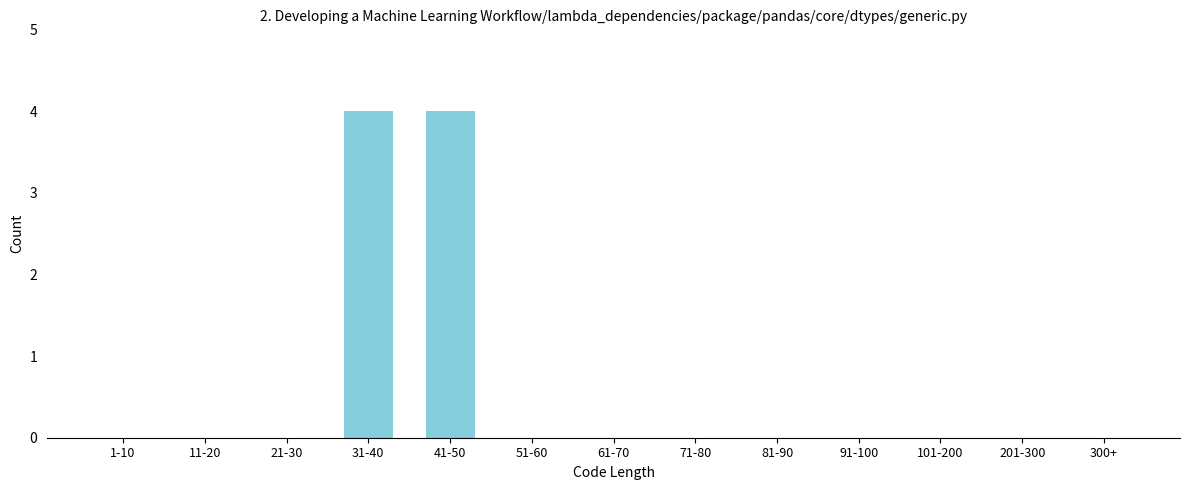

Reading left to right, list all the values displayed in this chart.

1-10=0	11-20=0	21-30=0	31-40=4	41-50=4	51-60=0	61-70=0	71-80=0	81-90=0	91-100=0	101-200=0	201-300=0	300+=0